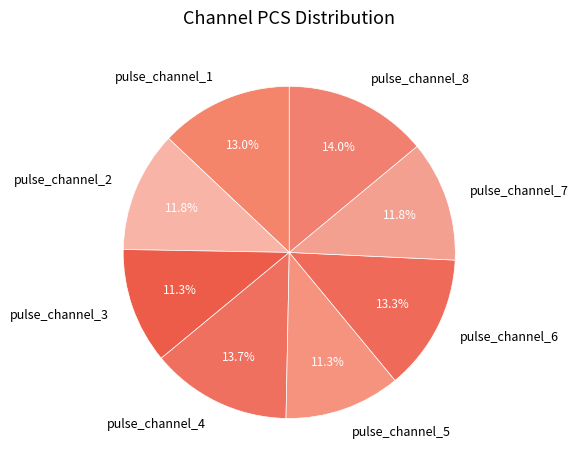

Does pulse_channel_7 account for over 50% of the chart?

No